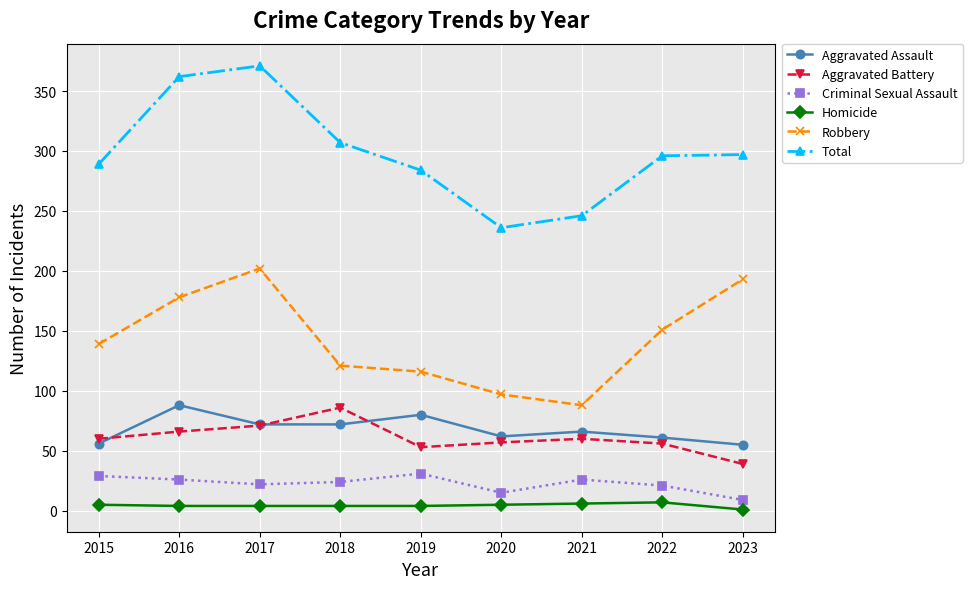

Where is the first local minimum for Aggravated Battery?

2019